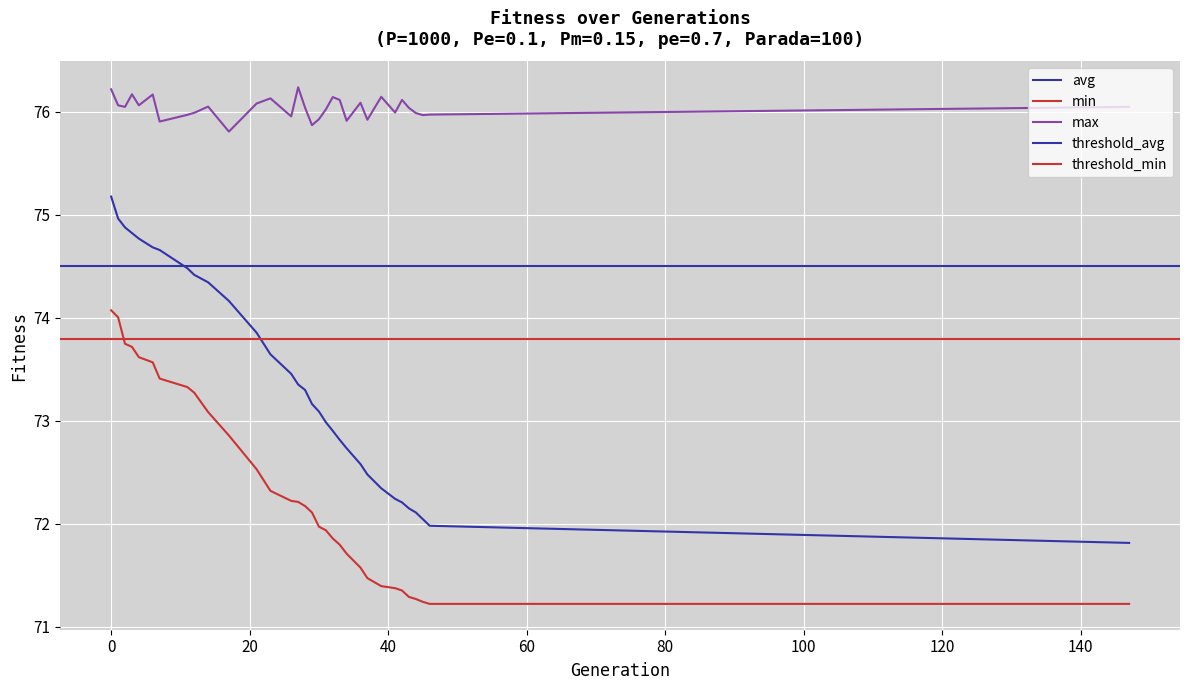

How many data points in avg are above 73?

18